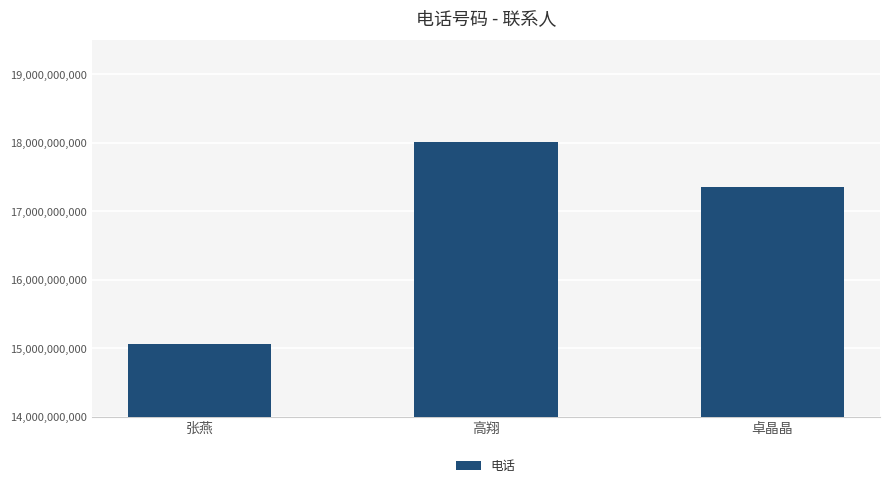

Is it true that the value at 卓晶晶 is 17354277072?

True